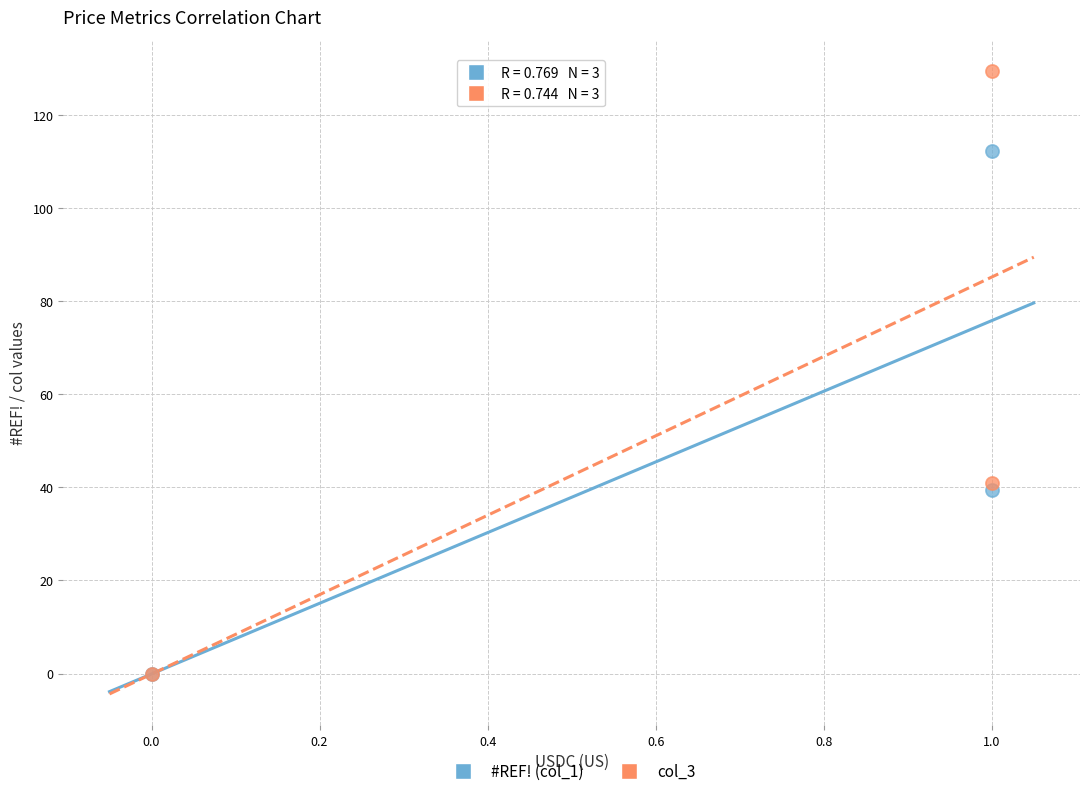

Which series has the largest Y range (max minus min)?

col_3